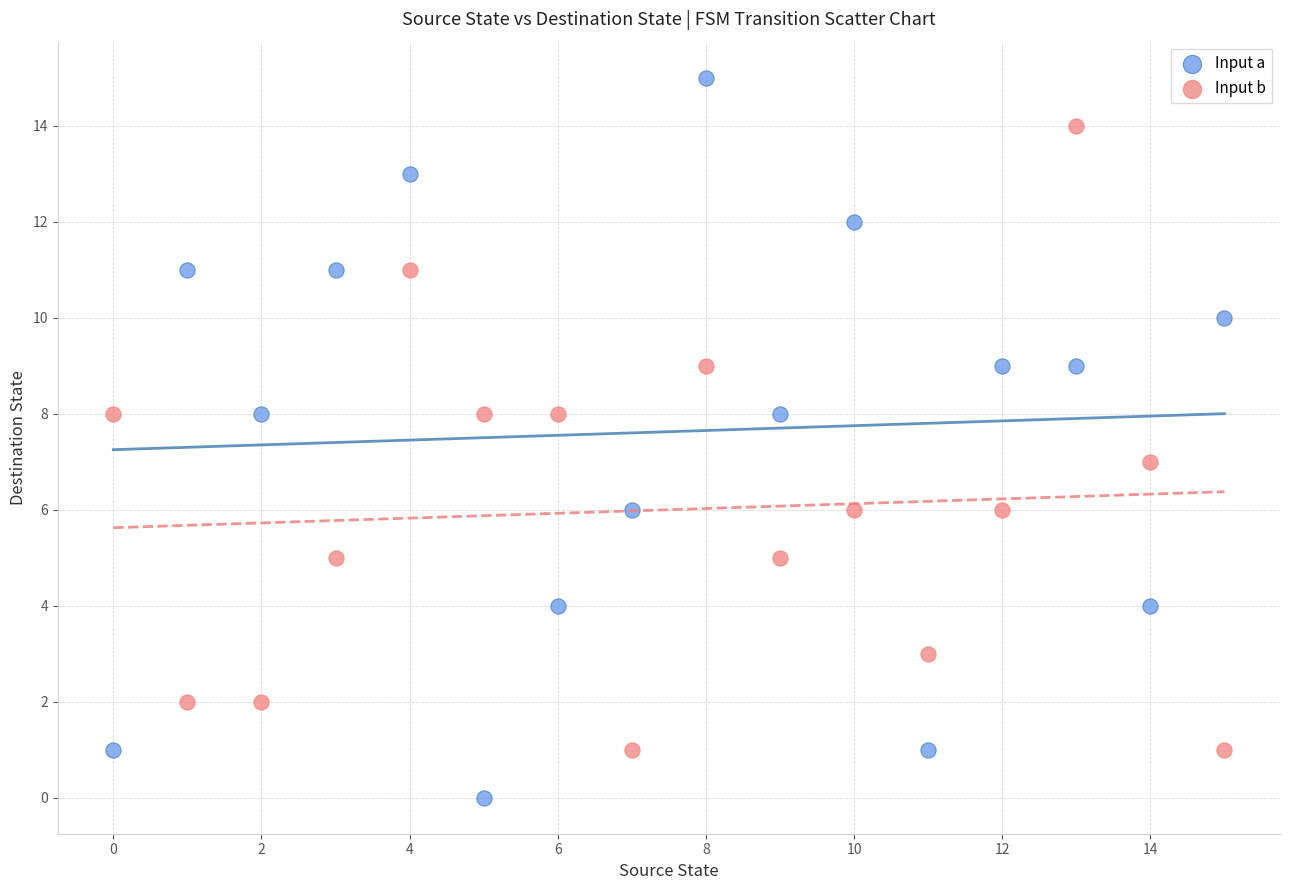

Across all data points, what is the range of Y values (max minus min)?

15